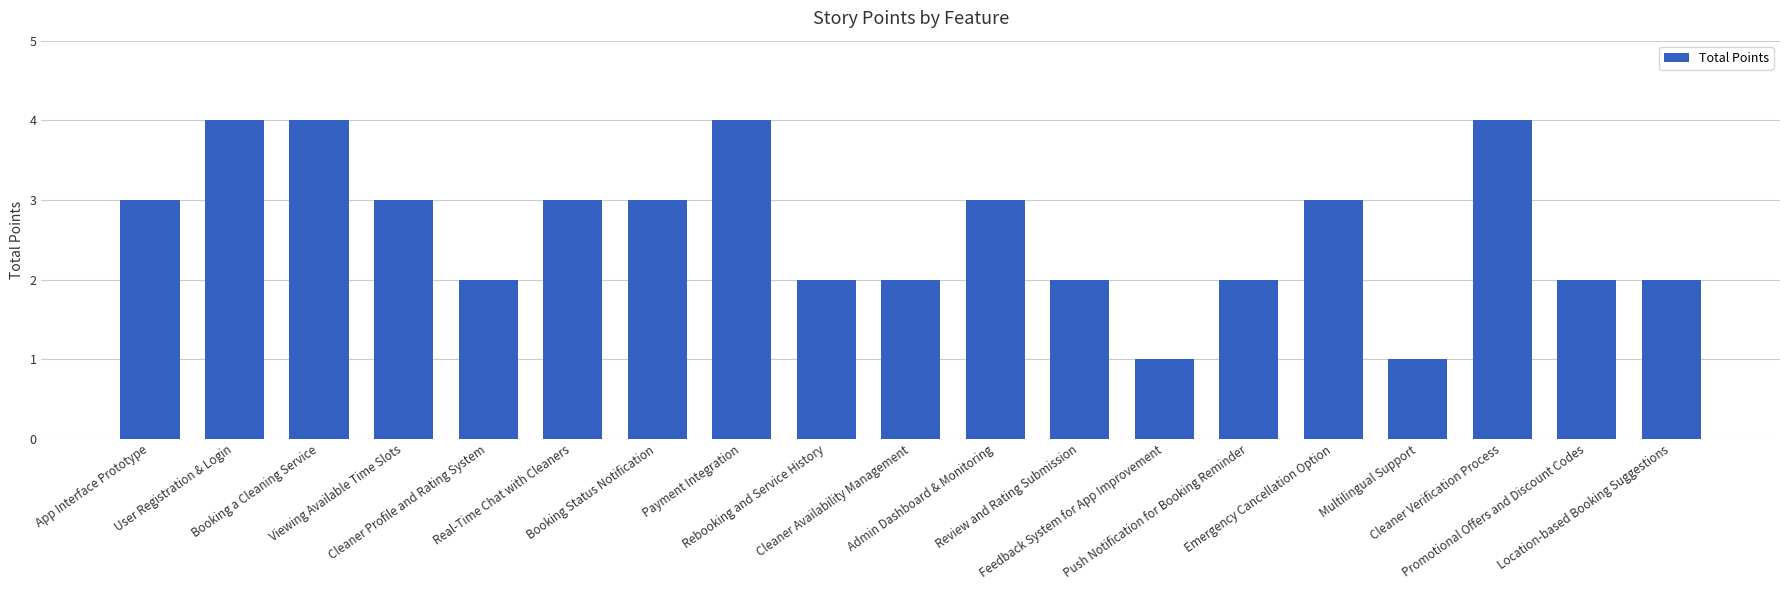

Reading left to right, transcribe all the data shown in this chart.

App Interface Prototype=3	User Registration & Login=4	Booking a Cleaning Service=4	Viewing Available Time Slots=3	Cleaner Profile and Rating System=2	Real-Time Chat with Cleaners=3	Booking Status Notification=3	Payment Integration=4	Rebooking and Service History=2	Cleaner Availability Management=2	Admin Dashboard & Monitoring=3	Review and Rating Submission=2	Feedback System for App Improvement=1	Push Notification for Booking Reminder=2	Emergency Cancellation Option=3	Multilingual Support=1	Cleaner Verification Process=4	Promotional Offers and Discount Codes=2	Location-based Booking Suggestions=2